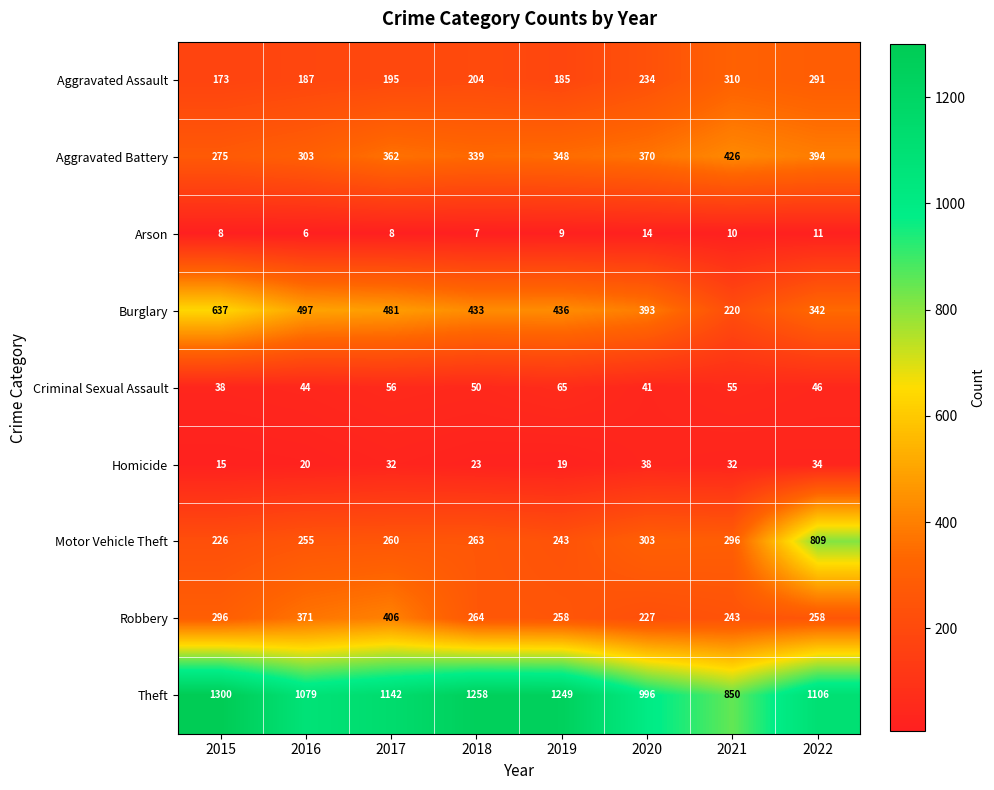

Where does the Robbery series first go above 264?

2015